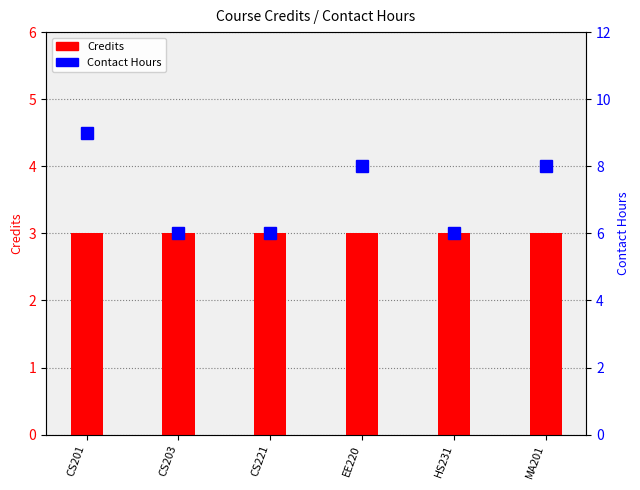

What is the value of the Credits bar at the 4th from the left?

3